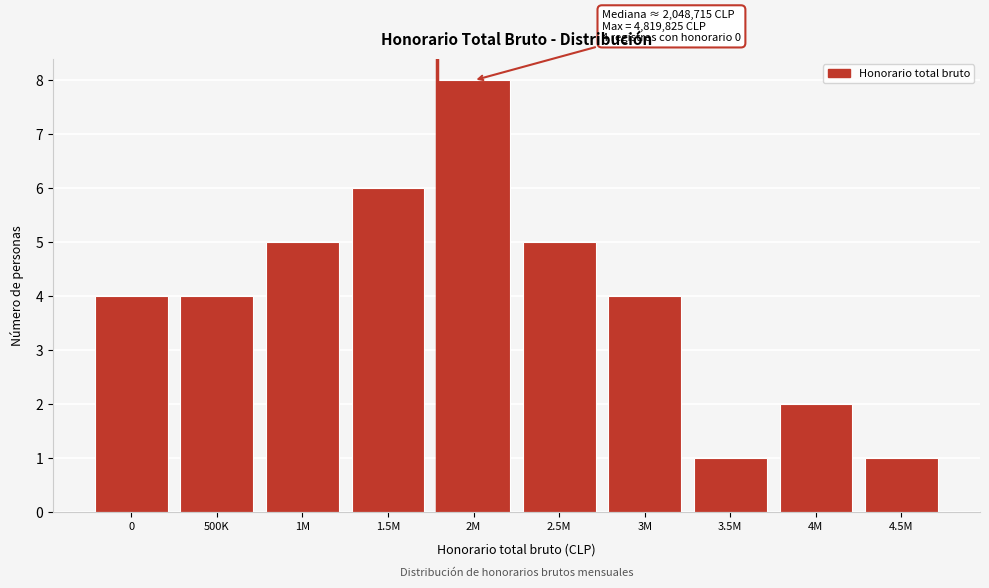

Reading left to right, transcribe all the data shown in this chart.

0=4	500K=4	1M=5	1.5M=6	2M=8	2.5M=5	3M=4	3.5M=1	4M=2	4.5M=1